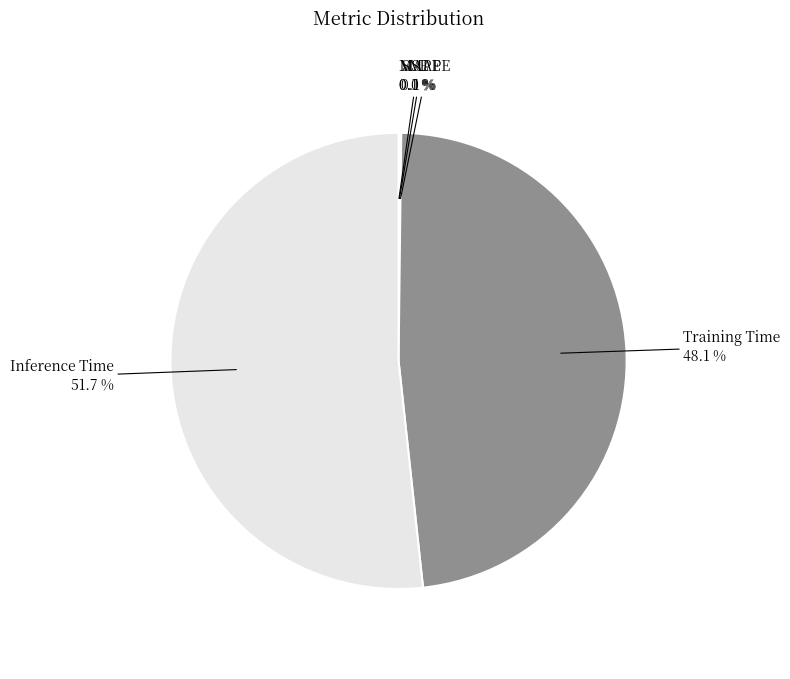

What percentage is NOT represented by Inference Time?

48.3%